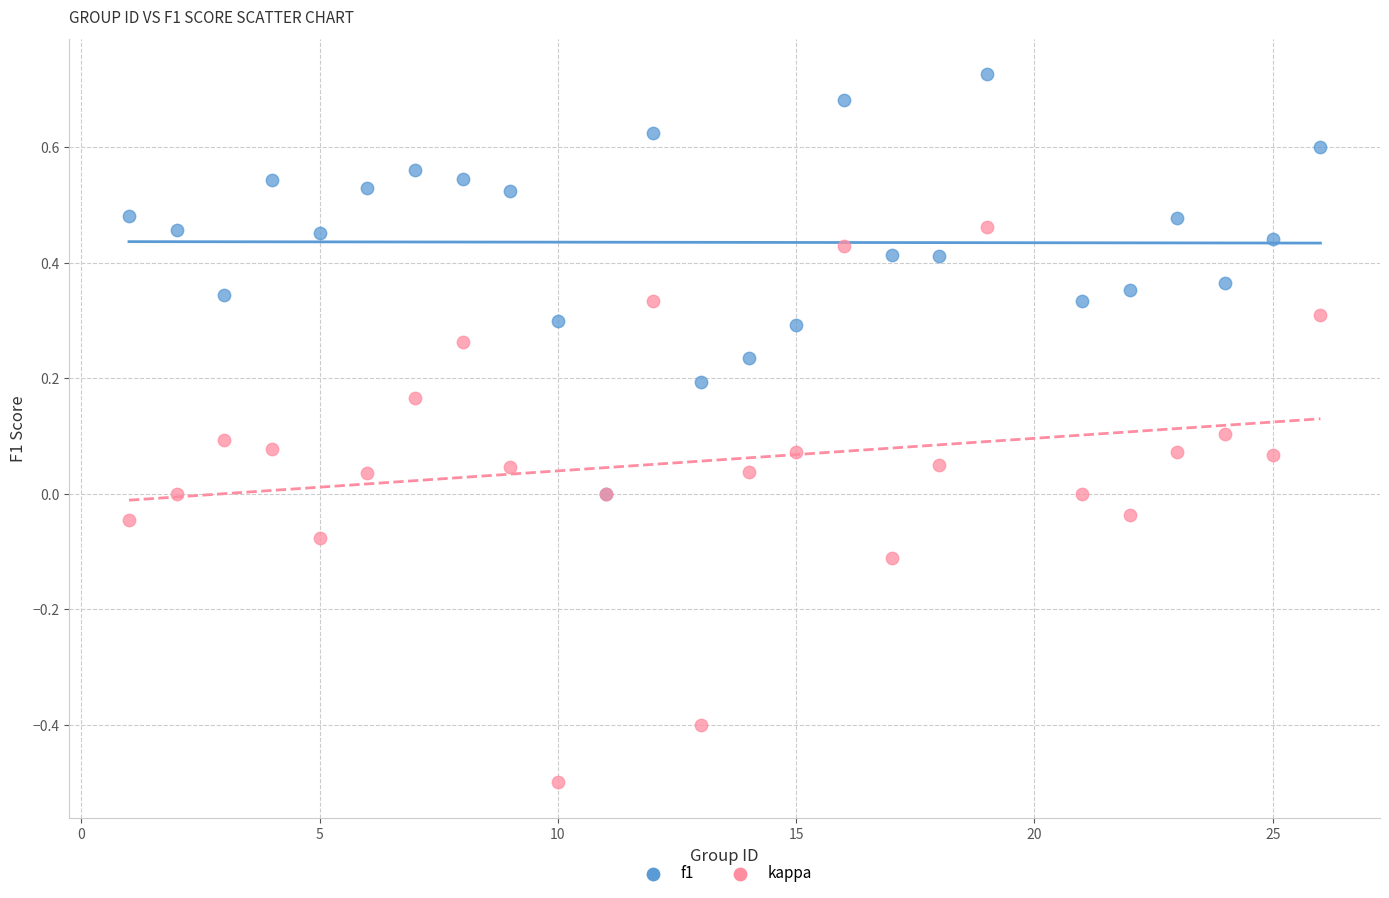

Which series reaches the maximum Y coordinate?

f1